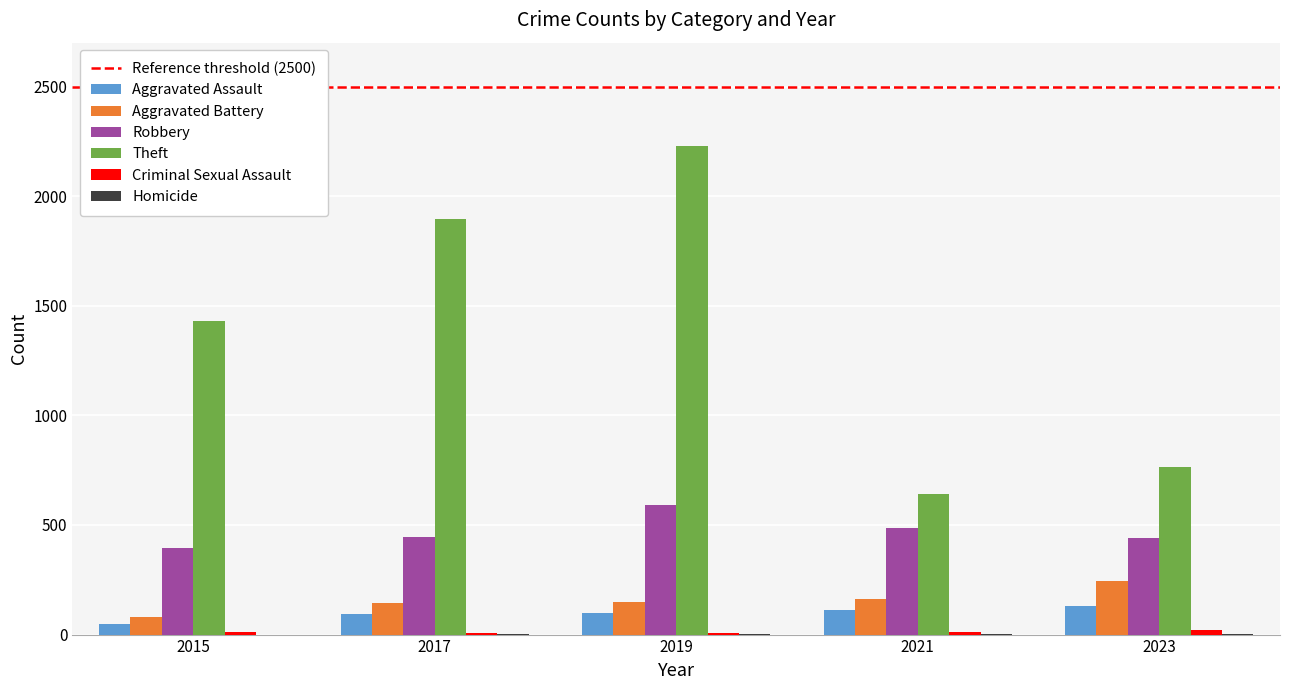

Is it true that Theft equals 381 at 2021?

False